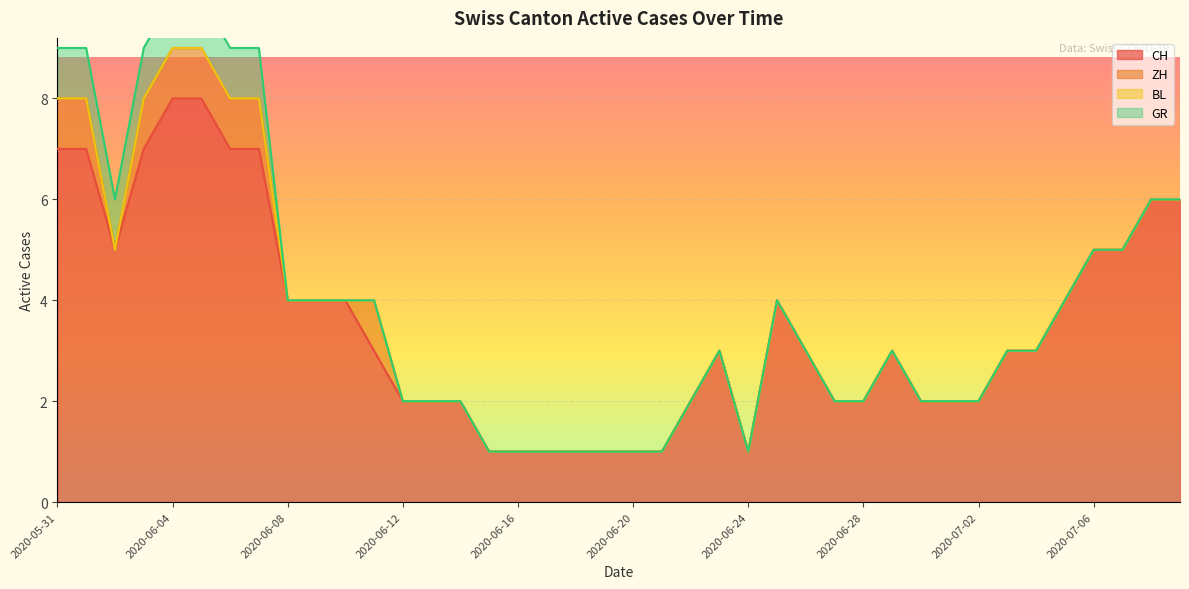

Is it true that CH equals 1 at 2020-06-16?

True